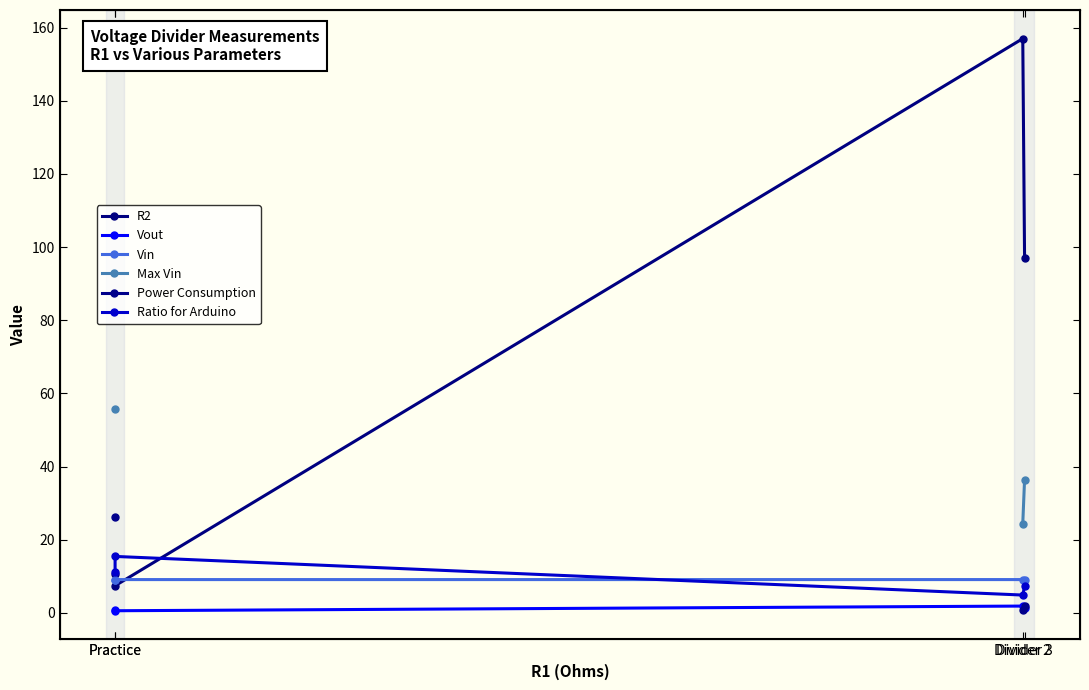

Which series has the largest range (max minus min)?

R2